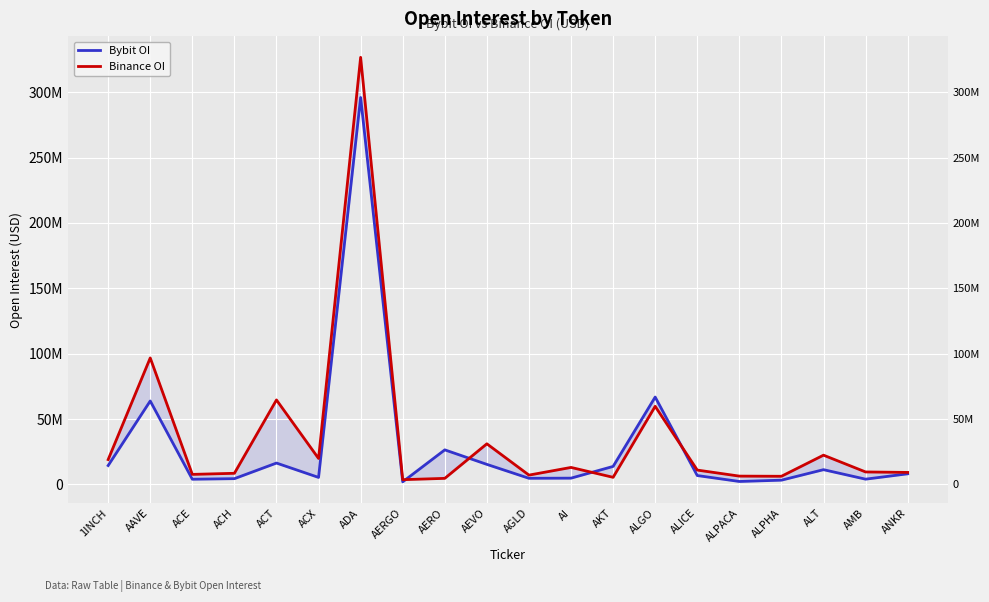

At which category does Bybit OI reach its first local valley?

ACE